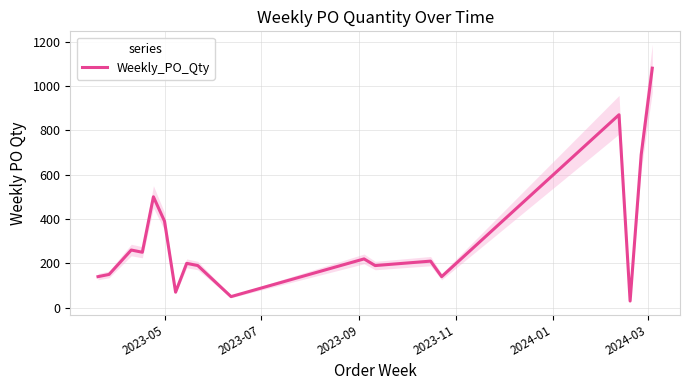

What is the lowest value of the Weekly_PO_Qty series?

30